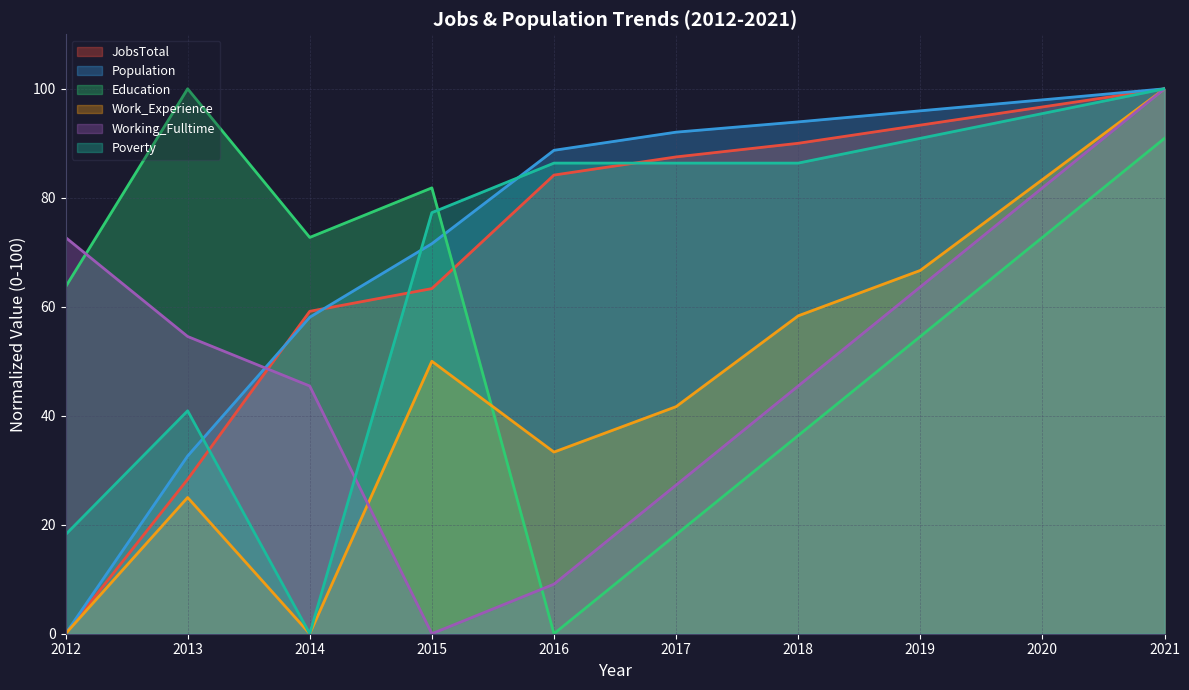

Rank the series at 2018 from highest to lowest value.

Population, JobsTotal, Poverty, Work_Experience, Working_Fulltime, Education